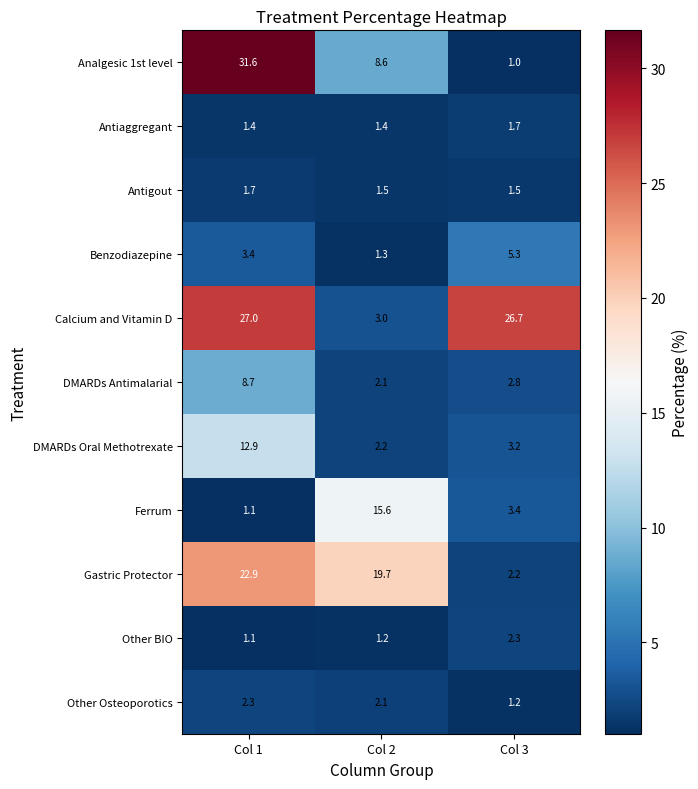

At which category is the sum across all series the highest?

Col 1